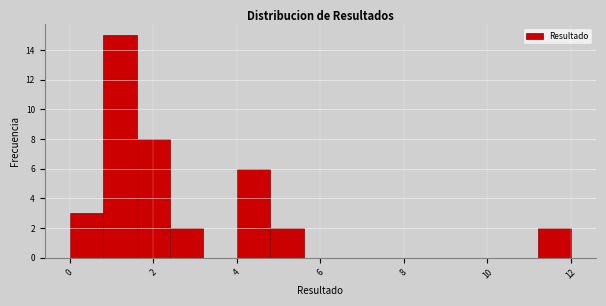

Reading left to right, list every bar in this chart as the range it spans on the x-axis followed by its height. The values are not printed on the chart, so give them approximately, as read against the axis.

0.0 to 0.8: 3
0.8 to 1.6: 15
1.6 to 2.4: 8
2.4 to 3.2: 2
3.2 to 4.0: 0
4.0 to 4.8: 6
4.8 to 5.6: 2
5.6 to 6.4: 0
6.4 to 7.2: 0
7.2 to 8.0: 0
8.0 to 8.8: 0
8.8 to 9.6: 0
9.6 to 10.4: 0
10.4 to 11.2: 0
11.2 to 12.0: 2